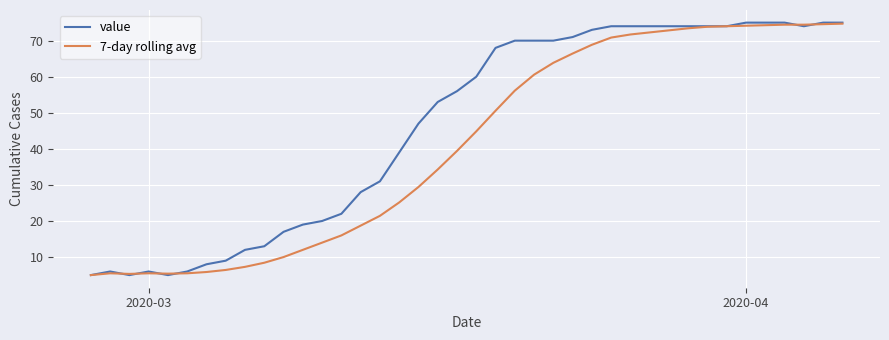

List the series in order of their overall mean, highest first.

value, 7-day rolling avg